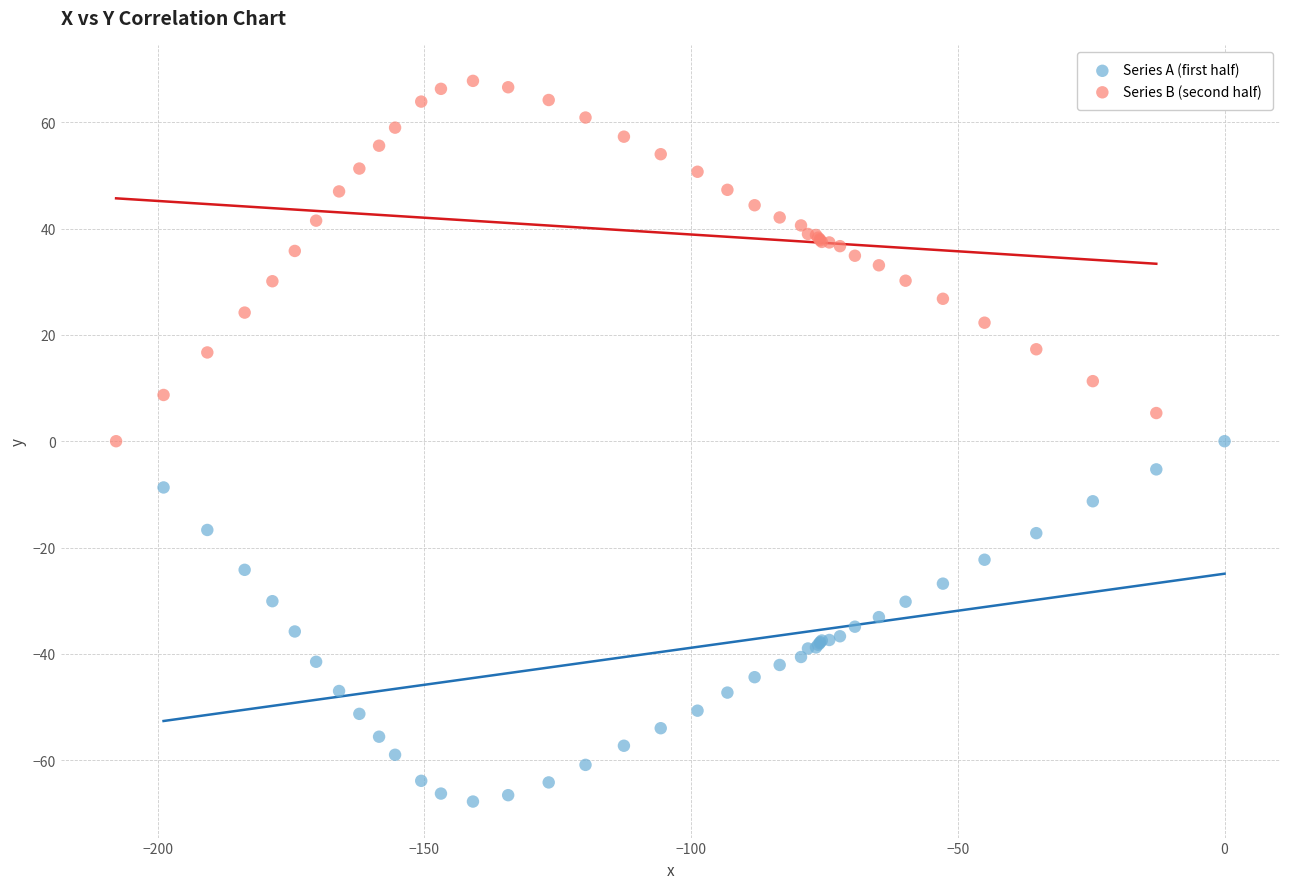

Which series reaches the minimum Y coordinate?

Series A (first half)